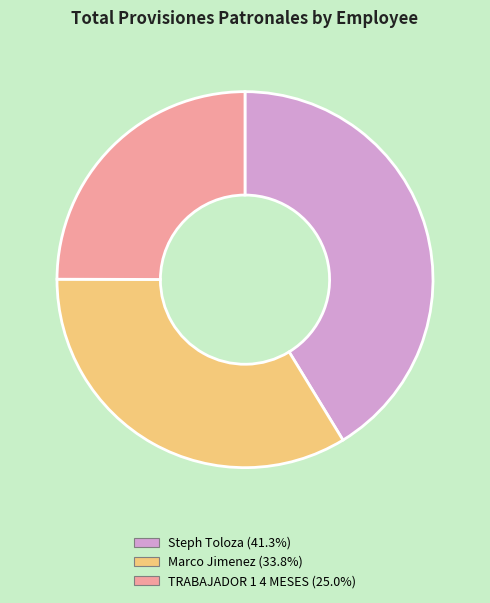

Which has a higher value, Steph Toloza or Marco Jimenez?

Steph Toloza